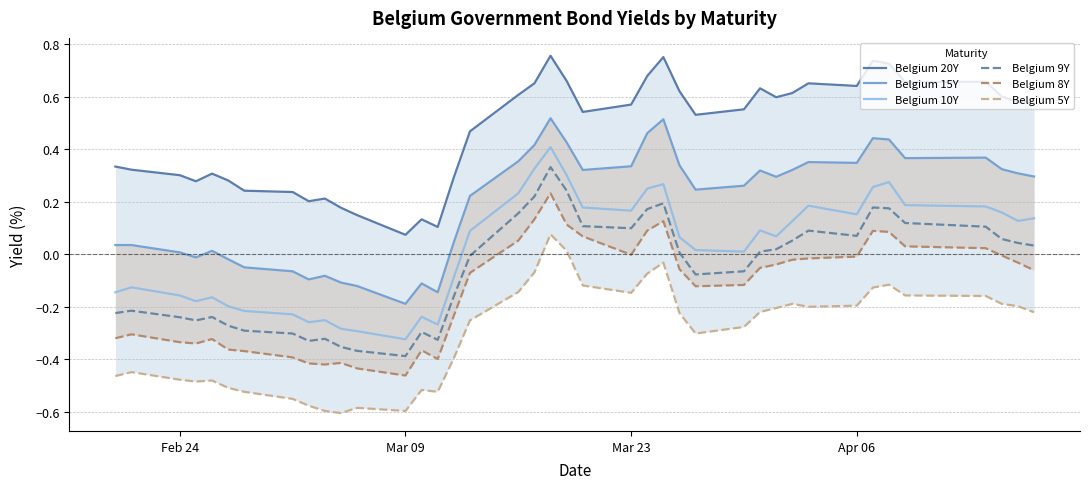

True or false: Belgium 20Y and Belgium 10Y intersect in this chart.

False